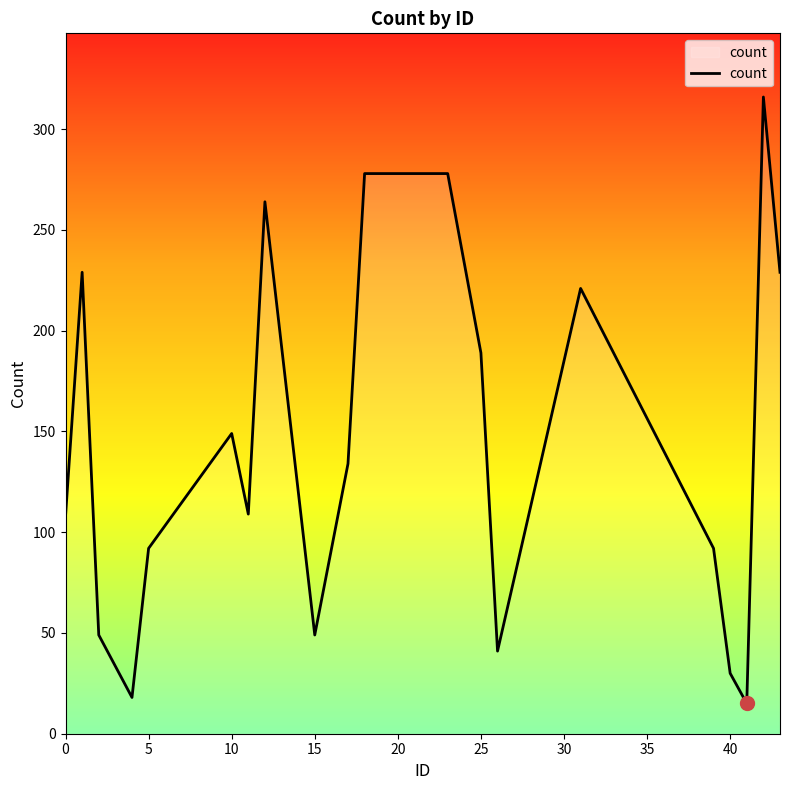

What is the smallest value displayed?

15